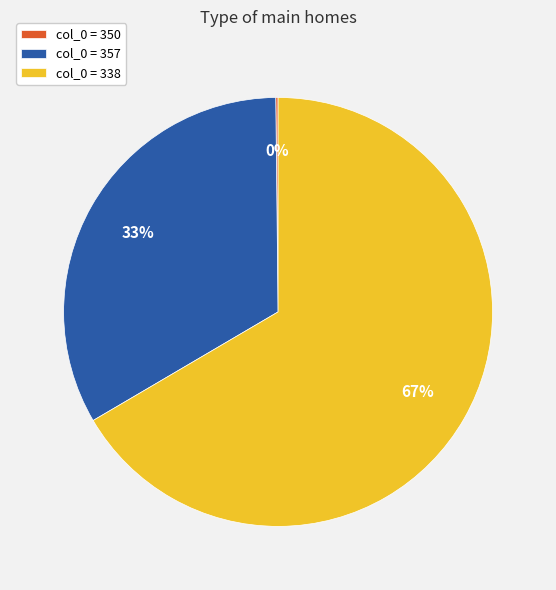

Between col_0 = 357 and col_0 = 338, which is larger?

col_0 = 338